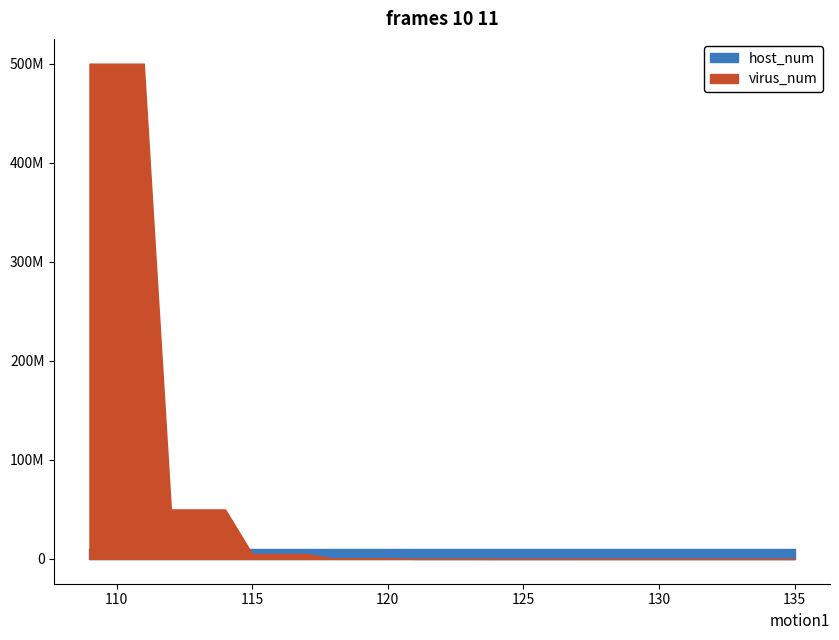

Rank the series by their maximum value, from lowest to highest.

host_num, virus_num